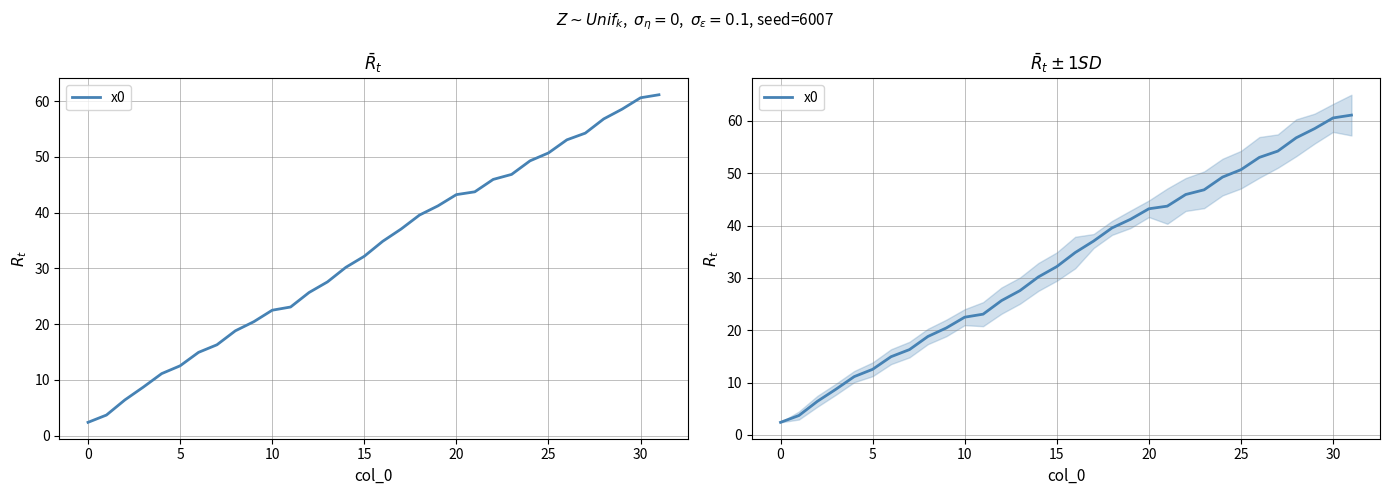

How many lines are shown in the chart?

1